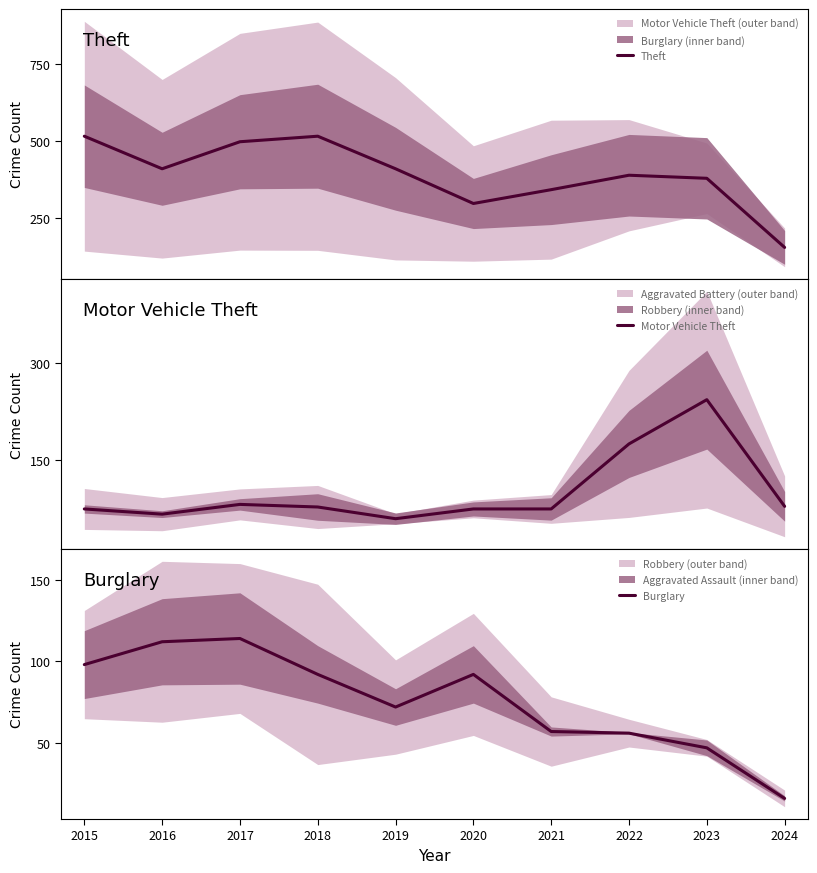

What is the sum of all Motor Vehicle Theft values?

1009